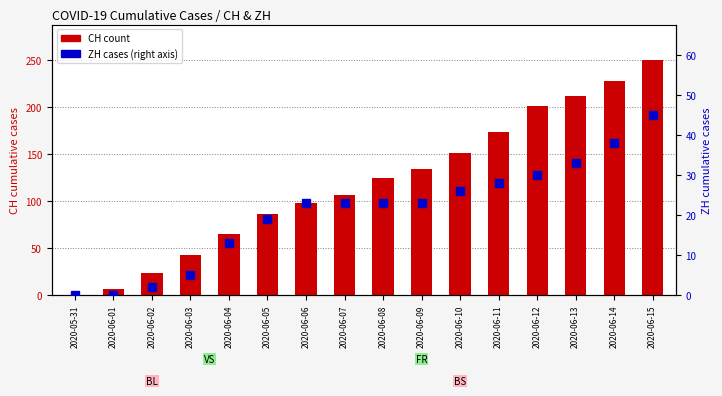

Where does the CH (count) series first go above 124?

2020-06-09